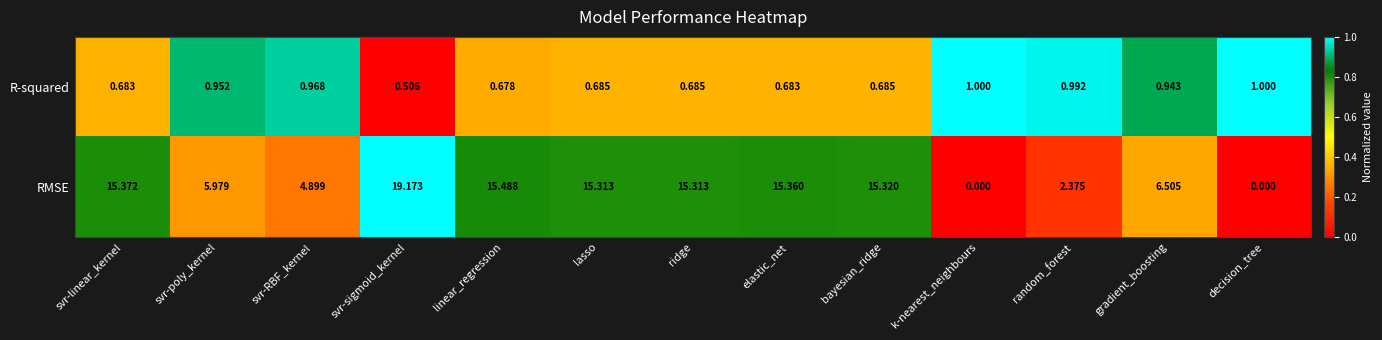

At which label is R-squared closest to 0?

svr-sigmoid_kernel